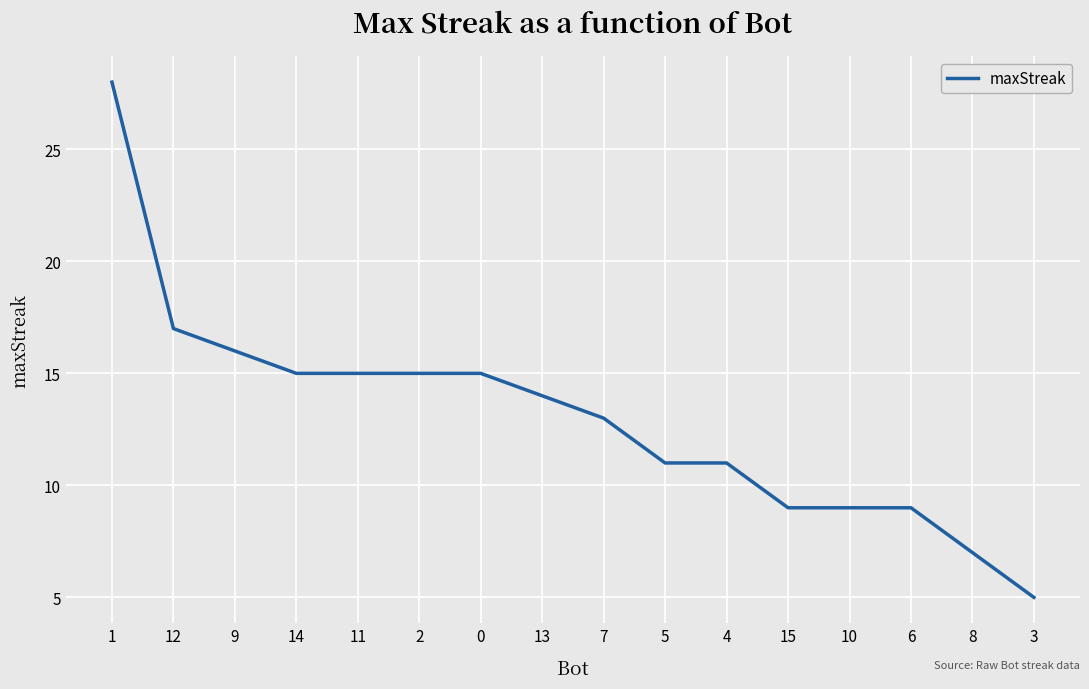

Is this an area chart (filled region under the line)?

No